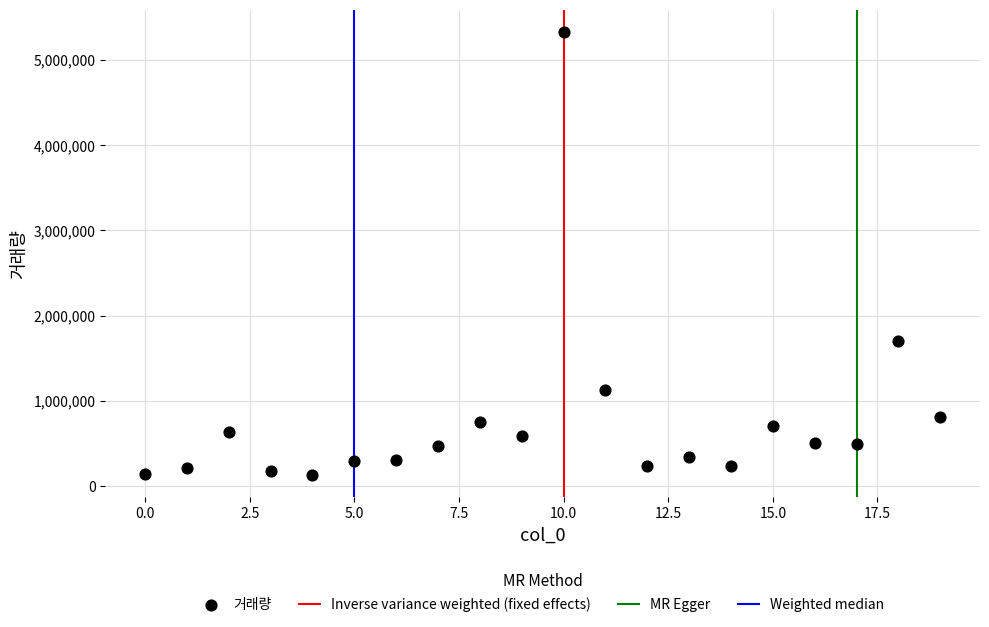

What is the range of Y values (max minus min)?

5196871